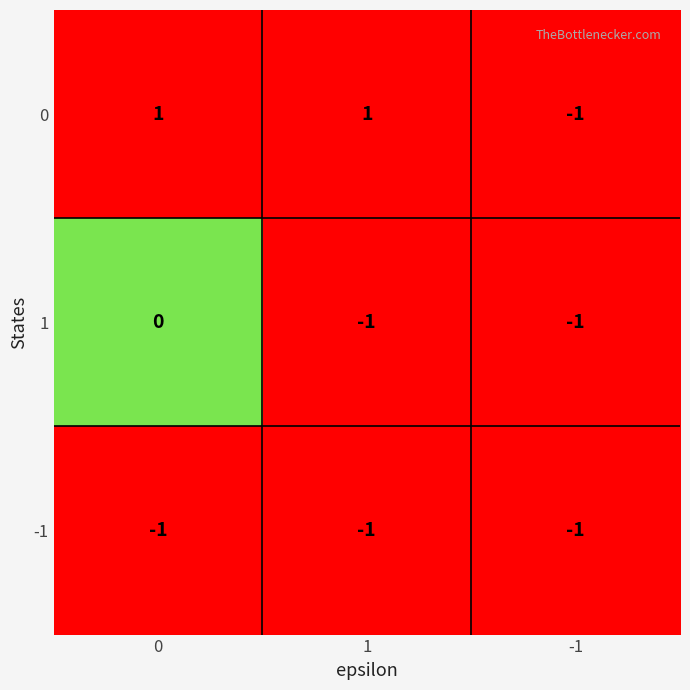

At 0, list the series in order from smallest to largest.

-1, 1, 0